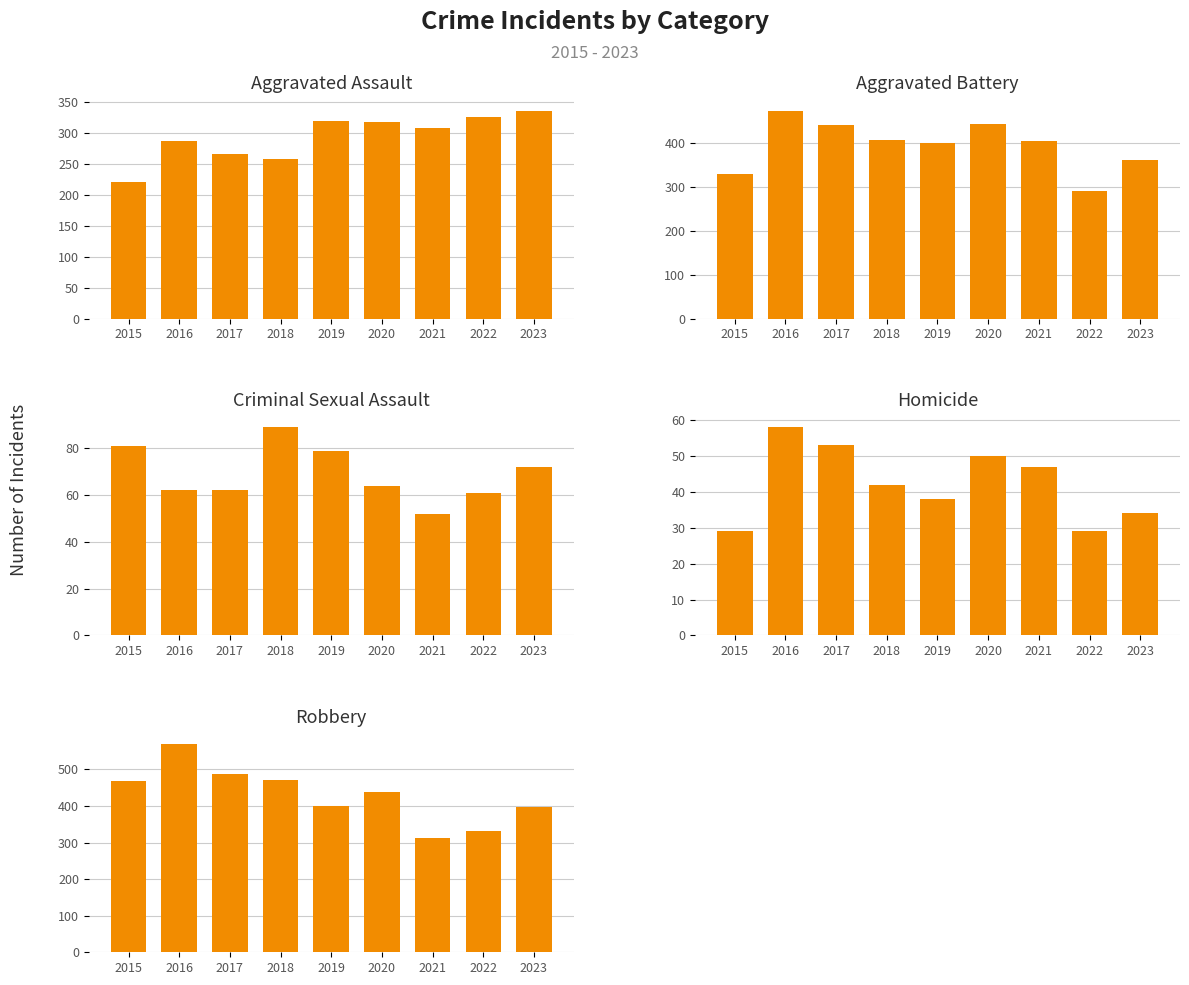

What is the highest value of the Aggravated Battery series?

473